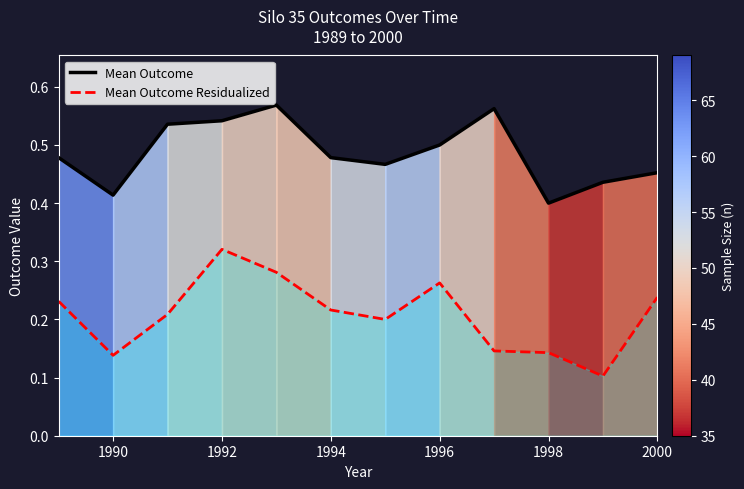

True or false: Mean Outcome and Mean Outcome Residualized cross at least once.

False